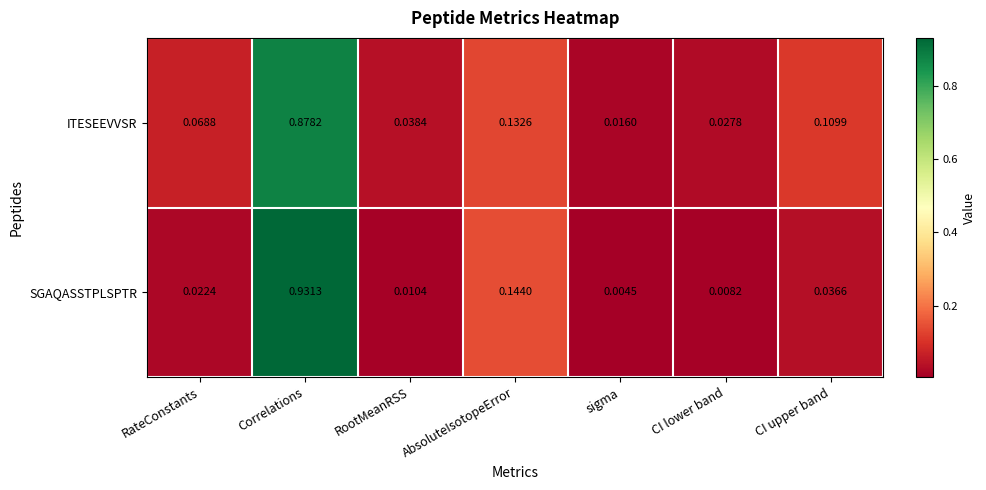

Where is ITESEEVVSR nearest to the value 0?

sigma